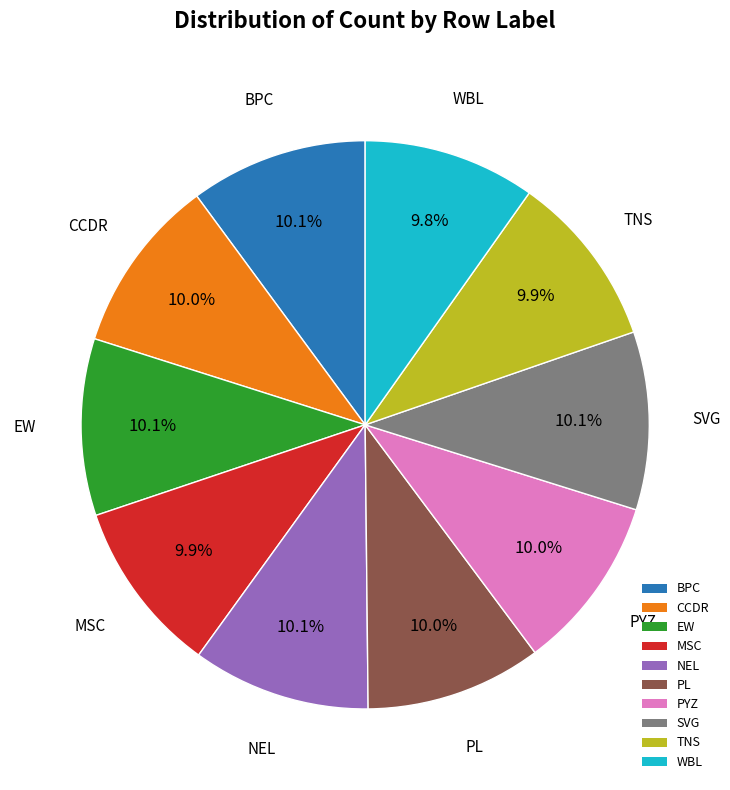

To the nearest percent, what portion does CCDR represent?

10%